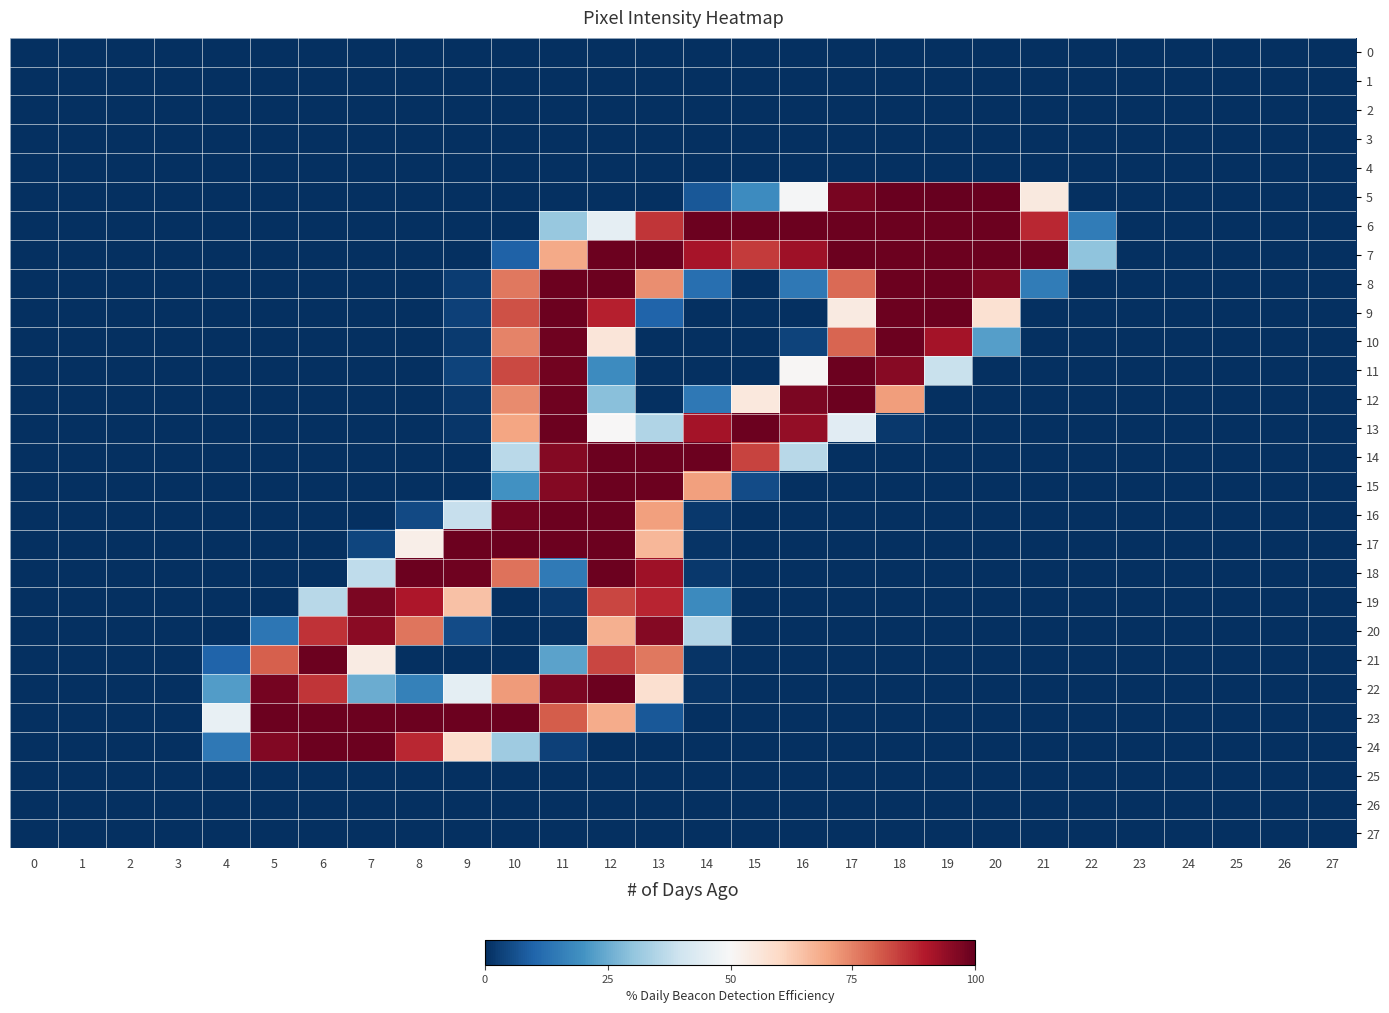

Reading left to right, what are all the values shown in this chart?

0: 0=0	1=0	2=0	3=0	4=0	5=0	6=0	7=0	8=0	9=0	10=0	11=0	12=0	13=0	14=0	15=0	16=0	17=0	18=0	19=0	20=0	21=0	22=0	23=0	24=0	25=0	26=0	27=0
1: 0=0	1=0	2=0	3=0	4=0	5=0	6=0	7=0	8=0	9=0	10=0	11=0	12=0	13=0	14=0	15=0	16=0	17=0	18=0	19=0	20=0	21=0	22=0	23=0	24=0	25=0	26=0	27=0
2: 0=0	1=0	2=0	3=0	4=0	5=0	6=0	7=0	8=0	9=0	10=0	11=0	12=0	13=0	14=0	15=0	16=0	17=0	18=0	19=0	20=0	21=0	22=0	23=0	24=0	25=0	26=0	27=0
3: 0=0	1=0	2=0	3=0	4=0	5=0	6=0	7=0	8=0	9=0	10=0	11=0	12=0	13=0	14=0	15=0	16=0	17=0	18=0	19=0	20=0	21=0	22=0	23=0	24=0	25=0	26=0	27=0
4: 0=0	1=0	2=0	3=0	4=0	5=0	6=0	7=0	8=0	9=0	10=0	11=0	12=0	13=0	14=0	15=0	16=0	17=0	18=0	19=0	20=0	21=0	22=0	23=0	24=0	25=0	26=0	27=0
5: 0=0	1=0	2=0	3=0	4=0	5=0	6=0	7=0	8=0	9=0	10=0	11=0	12=0	13=0	14=19	15=47	16=126	17=249	18=254	19=255	20=254	21=140	22=0	23=0	24=0	25=0	26=0	27=0
6: 0=0	1=0	2=0	3=0	4=0	5=0	6=0	7=0	8=0	9=0	10=0	11=79	12=116	13=219	14=253	15=253	16=253	17=253	18=253	19=253	20=253	21=224	22=38	23=0	24=0	25=0	26=0	27=0
7: 0=0	1=0	2=0	3=0	4=0	5=0	6=0	7=0	8=0	9=0	10=24	11=176	12=253	13=253	14=233	15=217	16=236	17=253	18=253	19=253	20=253	21=252	22=76	23=0	24=0	25=0	26=0	27=0
8: 0=0	1=0	2=0	3=0	4=0	5=0	6=0	7=0	8=0	9=6	10=195	11=253	12=253	13=187	14=31	15=0	16=36	17=200	18=253	19=253	20=247	21=38	22=0	23=0	24=0	25=0	26=0	27=0
9: 0=0	1=0	2=0	3=0	4=0	5=0	6=0	7=0	8=0	9=8	10=209	11=253	12=227	13=25	14=0	15=0	16=0	17=139	18=253	19=253	20=147	21=0	22=0	23=0	24=0	25=0	26=0	27=0
10: 0=0	1=0	2=0	3=0	4=0	5=0	6=0	7=0	8=0	9=5	10=191	11=252	12=143	13=0	14=0	15=0	16=9	17=202	18=253	19=234	20=57	21=0	22=0	23=0	24=0	25=0	26=0	27=0
11: 0=0	1=0	2=0	3=0	4=0	5=0	6=0	7=0	8=0	9=9	10=212	11=251	12=47	13=0	14=0	15=0	16=129	17=253	18=244	19=99	20=0	21=0	22=0	23=0	24=0	25=0	26=0	27=0
12: 0=0	1=0	2=0	3=0	4=0	5=0	6=0	7=0	8=0	9=4	10=188	11=252	12=74	13=0	14=36	15=141	16=248	17=253	18=181	19=0	20=0	21=0	22=0	23=0	24=0	25=0	26=0	27=0
13: 0=0	1=0	2=0	3=0	4=0	5=0	6=0	7=0	8=0	9=3	10=178	11=253	12=128	13=89	14=234	15=253	16=240	17=113	18=4	19=0	20=0	21=0	22=0	23=0	24=0	25=0	26=0	27=0
14: 0=0	1=0	2=0	3=0	4=0	5=0	6=0	7=0	8=0	9=0	10=93	11=245	12=253	13=253	14=253	15=214	16=92	17=0	18=0	19=0	20=0	21=0	22=0	23=0	24=0	25=0	26=0	27=0
15: 0=0	1=0	2=0	3=0	4=0	5=0	6=0	7=0	8=0	9=0	10=50	11=245	12=253	13=253	14=180	15=13	16=0	17=0	18=0	19=0	20=0	21=0	22=0	23=0	24=0	25=0	26=0	27=0
16: 0=0	1=0	2=0	3=0	4=0	5=0	6=0	7=0	8=12	9=98	10=250	11=253	12=253	13=180	14=4	15=0	16=0	17=0	18=0	19=0	20=0	21=0	22=0	23=0	24=0	25=0	26=0	27=0
17: 0=0	1=0	2=0	3=0	4=0	5=0	6=0	7=10	8=135	9=253	10=253	11=253	12=253	13=170	14=2	15=0	16=0	17=0	18=0	19=0	20=0	21=0	22=0	23=0	24=0	25=0	26=0	27=0
18: 0=0	1=0	2=0	3=0	4=0	5=0	6=0	7=95	8=253	9=252	10=197	11=37	12=253	13=236	14=4	15=0	16=0	17=0	18=0	19=0	20=0	21=0	22=0	23=0	24=0	25=0	26=0	27=0
19: 0=0	1=0	2=0	3=0	4=0	5=0	6=92	7=248	8=231	9=165	10=0	11=4	12=213	13=225	14=46	15=0	16=0	17=0	18=0	19=0	20=0	21=0	22=0	23=0	24=0	25=0	26=0	27=0
20: 0=0	1=0	2=0	3=0	4=0	5=35	6=220	7=243	8=196	9=13	10=0	11=1	12=173	13=245	14=90	15=0	16=0	17=0	18=0	19=0	20=0	21=0	22=0	23=0	24=0	25=0	26=0	27=0
21: 0=0	1=0	2=0	3=0	4=25	5=204	6=253	7=138	8=0	9=0	10=0	11=59	12=213	13=195	14=2	15=0	16=0	17=0	18=0	19=0	20=0	21=0	22=0	23=0	24=0	25=0	26=0	27=0
22: 0=0	1=0	2=0	3=0	4=56	5=250	6=219	7=64	8=41	9=115	10=182	11=248	12=253	13=148	14=2	15=0	16=0	17=0	18=0	19=0	20=0	21=0	22=0	23=0	24=0	25=0	26=0	27=0
23: 0=0	1=0	2=0	3=0	4=118	5=253	6=253	7=253	8=253	9=253	10=253	11=205	12=175	13=19	14=0	15=0	16=0	17=0	18=0	19=0	20=0	21=0	22=0	23=0	24=0	25=0	26=0	27=0
24: 0=0	1=0	2=0	3=0	4=36	5=246	6=253	7=253	8=224	9=149	10=82	11=8	12=0	13=0	14=0	15=0	16=0	17=0	18=0	19=0	20=0	21=0	22=0	23=0	24=0	25=0	26=0	27=0
25: 0=0	1=0	2=0	3=0	4=0	5=0	6=0	7=0	8=0	9=0	10=0	11=0	12=0	13=0	14=0	15=0	16=0	17=0	18=0	19=0	20=0	21=0	22=0	23=0	24=0	25=0	26=0	27=0
26: 0=0	1=0	2=0	3=0	4=0	5=0	6=0	7=0	8=0	9=0	10=0	11=0	12=0	13=0	14=0	15=0	16=0	17=0	18=0	19=0	20=0	21=0	22=0	23=0	24=0	25=0	26=0	27=0
27: 0=0	1=0	2=0	3=0	4=0	5=0	6=0	7=0	8=0	9=0	10=0	11=0	12=0	13=0	14=0	15=0	16=0	17=0	18=0	19=0	20=0	21=0	22=0	23=0	24=0	25=0	26=0	27=0